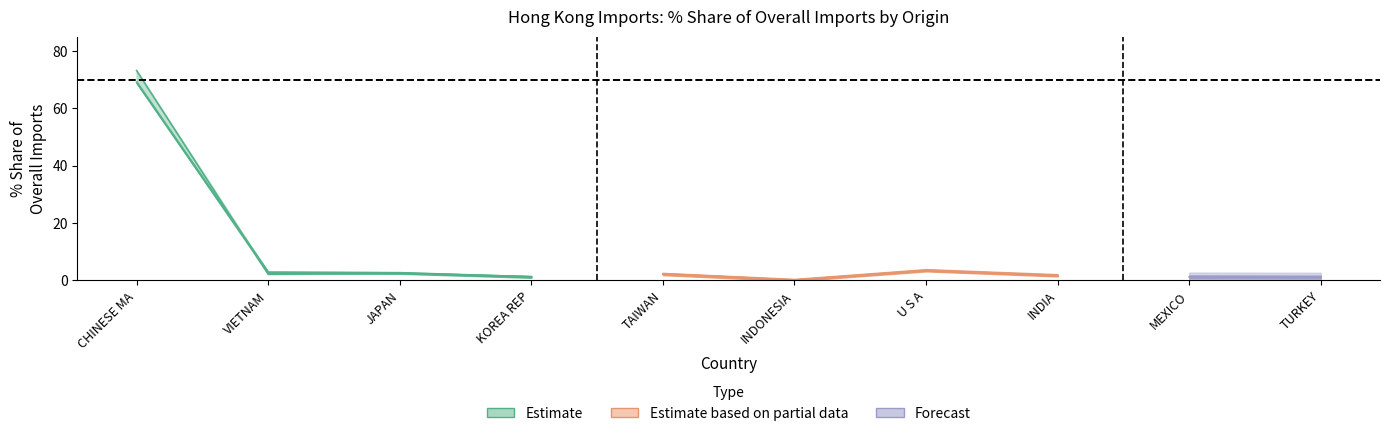

What is the difference between the 202009_% Share values at INDONESIA and VIETNAM?

3.5